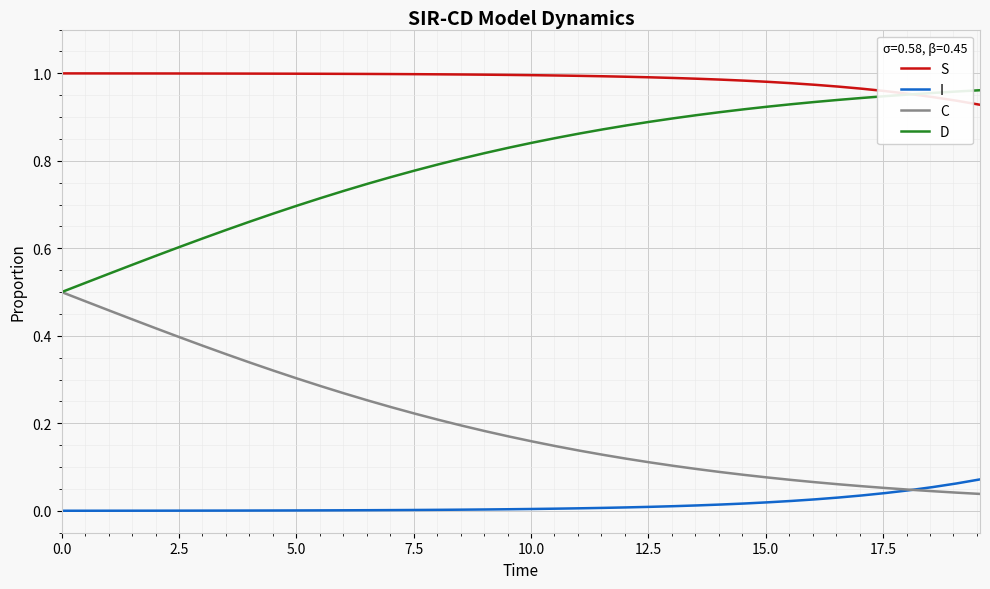

Which series has the largest total across all categories?

S